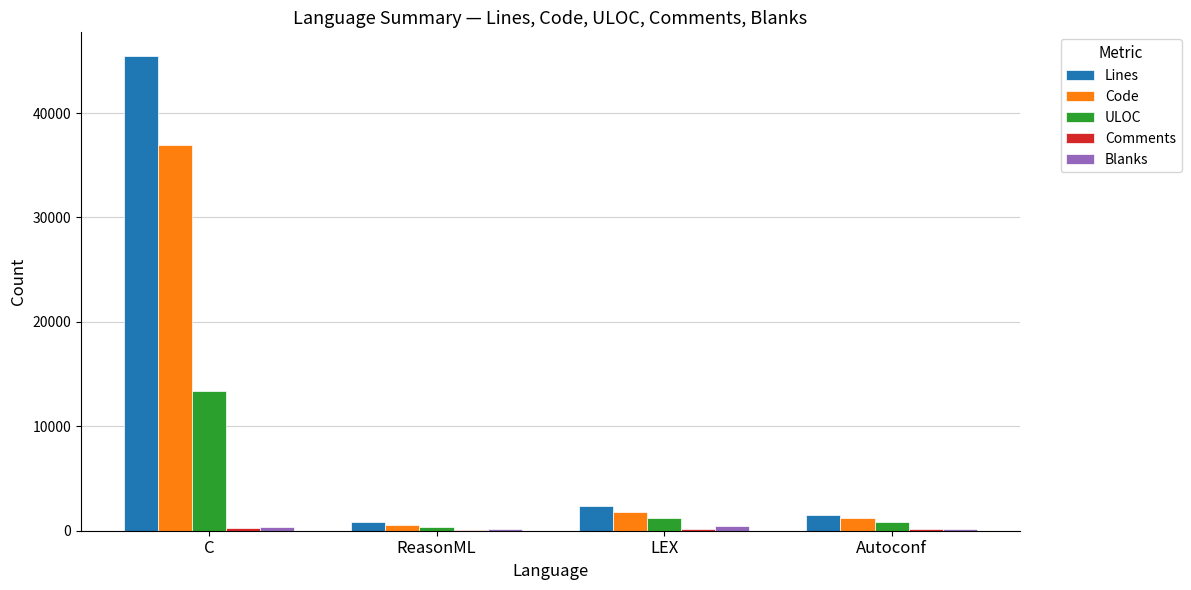

What is the maximum value for ULOC?

13395